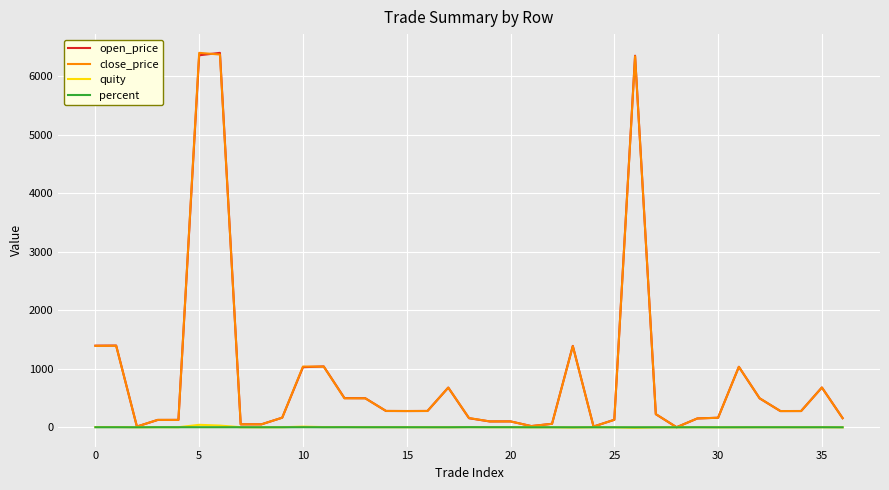

What is the greatest value displayed?

6402.0